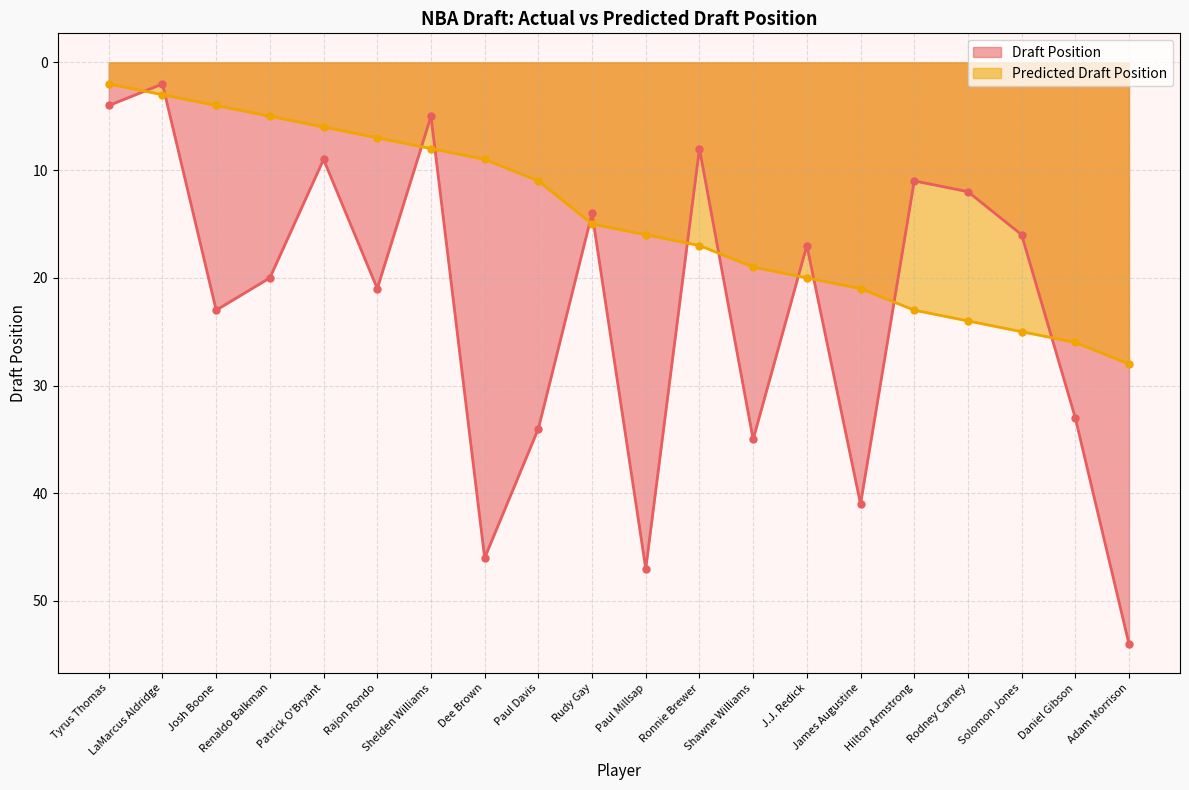

What is the maximum value for Draft Position?

54